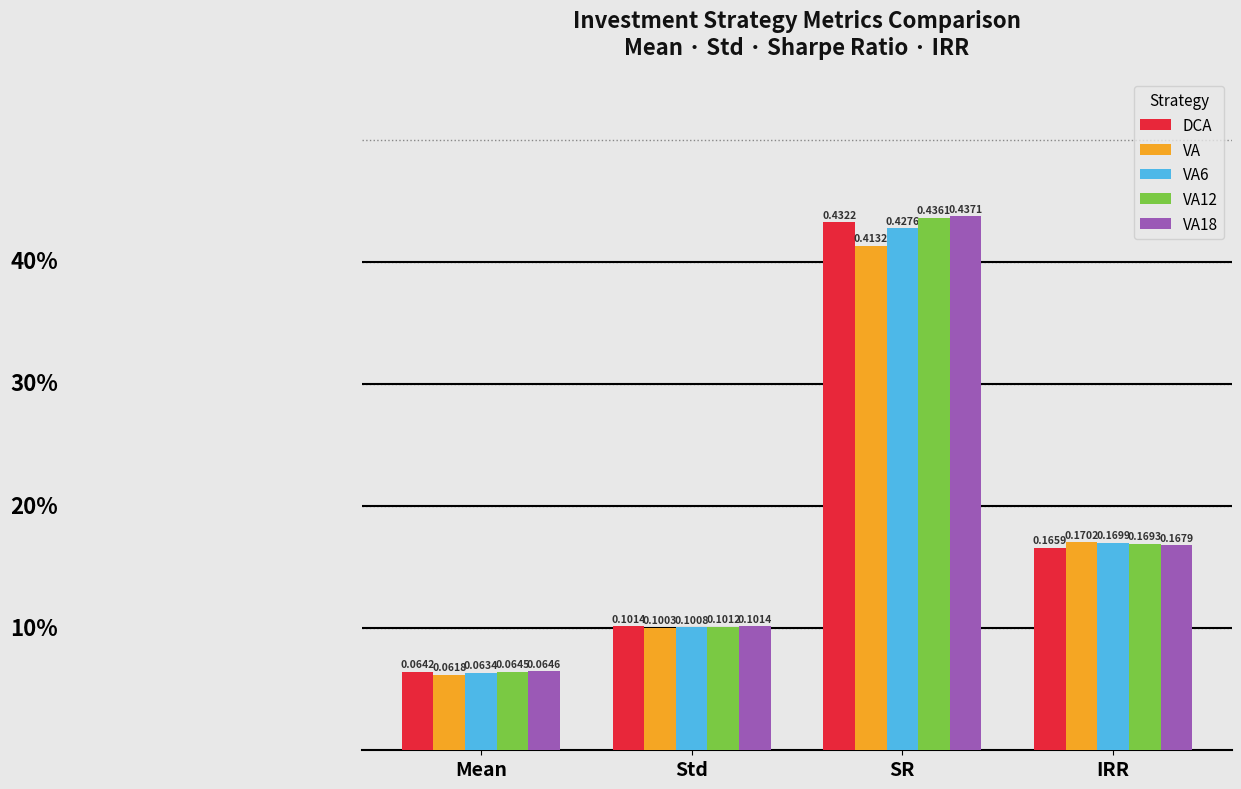

Count the VA12 values in the range 0 to 1.

4